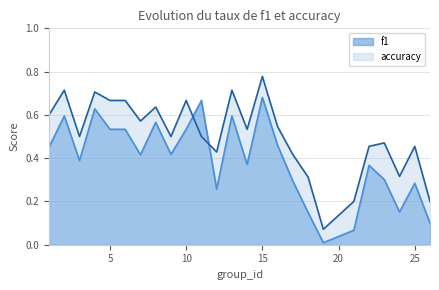

Reading left to right, extract all data points from this chart.

f1: 1=0.5	2=0.6	3=0.4	4=0.6	5=0.5	6=0.5	7=0.4	8=0.6	9=0.4	10=0.5	11=0.7	12=0.3	13=0.6	14=0.4	15=0.7	16=0.5	17=0.3	18=0.1	19=0.0	21=0.1	22=0.4	23=0.3	24=0.2	25=0.3	26=0.1
accuracy: 1=0.6	2=0.7	3=0.5	4=0.7	5=0.7	6=0.7	7=0.6	8=0.6	9=0.5	10=0.7	11=0.5	12=0.4	13=0.7	14=0.5	15=0.8	16=0.5	17=0.4	18=0.3	19=0.1	21=0.2	22=0.5	23=0.5	24=0.3	25=0.5	26=0.2